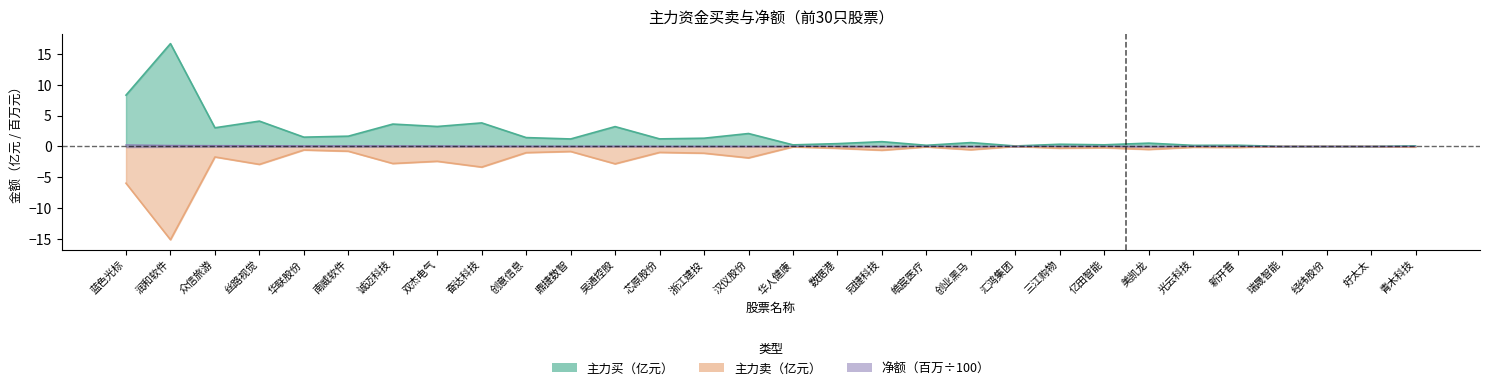

What is the label of the 24th point from the left?

美凯龙